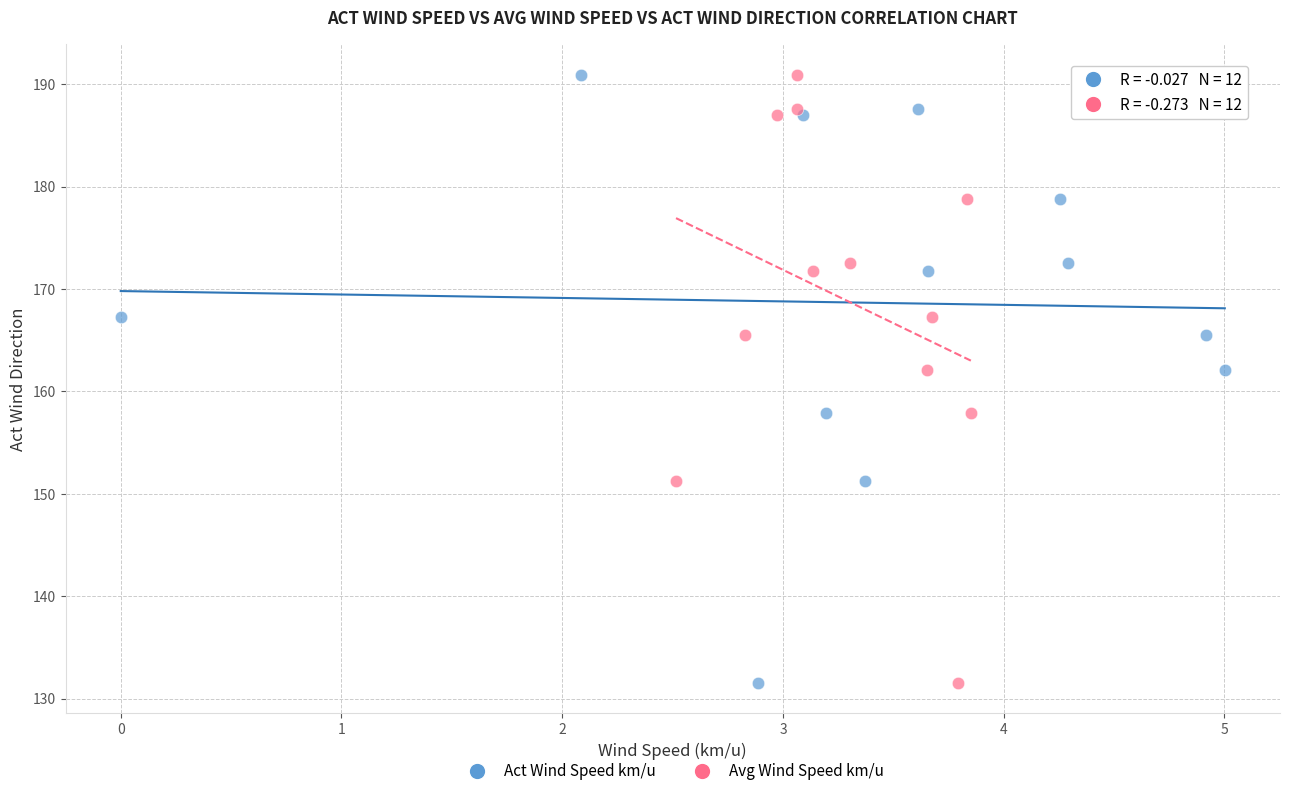

What are all the series names shown in the legend?

Act Wind Speed km/u, Avg Wind Speed km/u